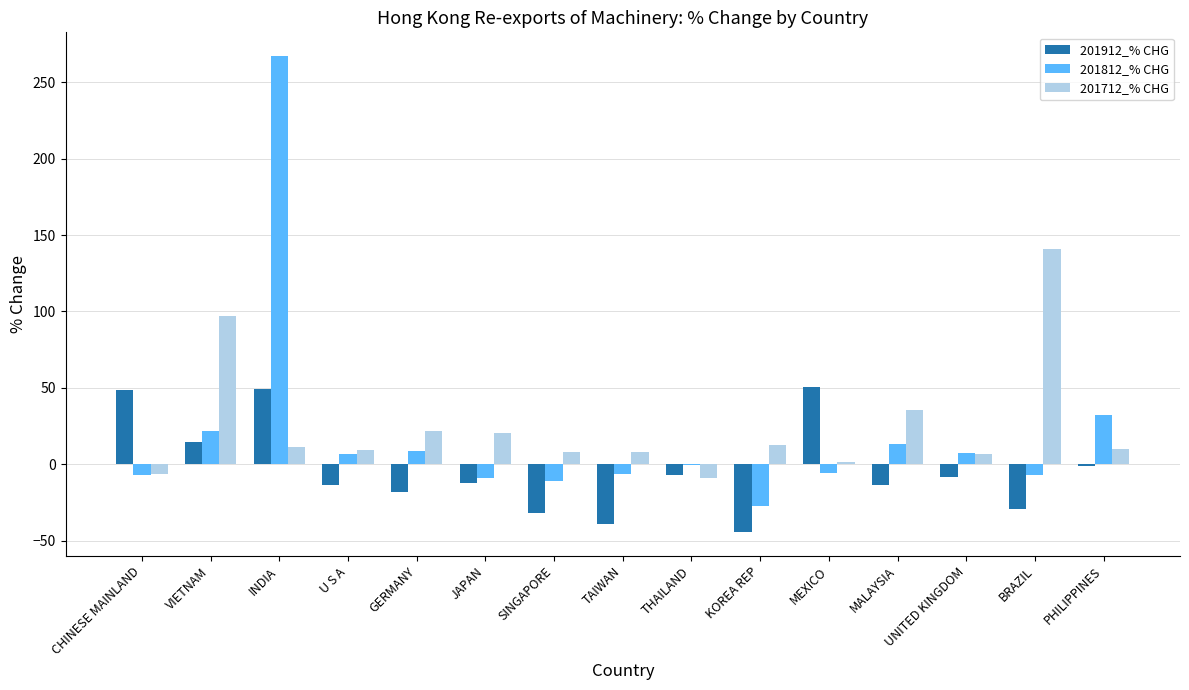

Is the value of 201812_% CHG at KOREA REP greater than the value of 201912_% CHG at MALAYSIA?

No